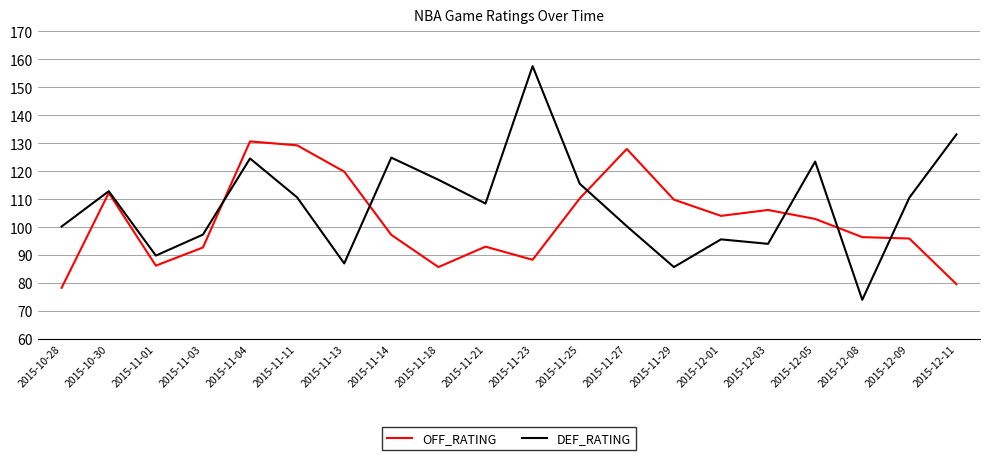

What position from the left is 2015-12-03?

16